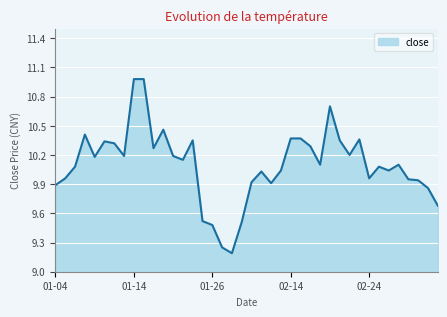

What is the difference between the maximum and minimum values?

1.8